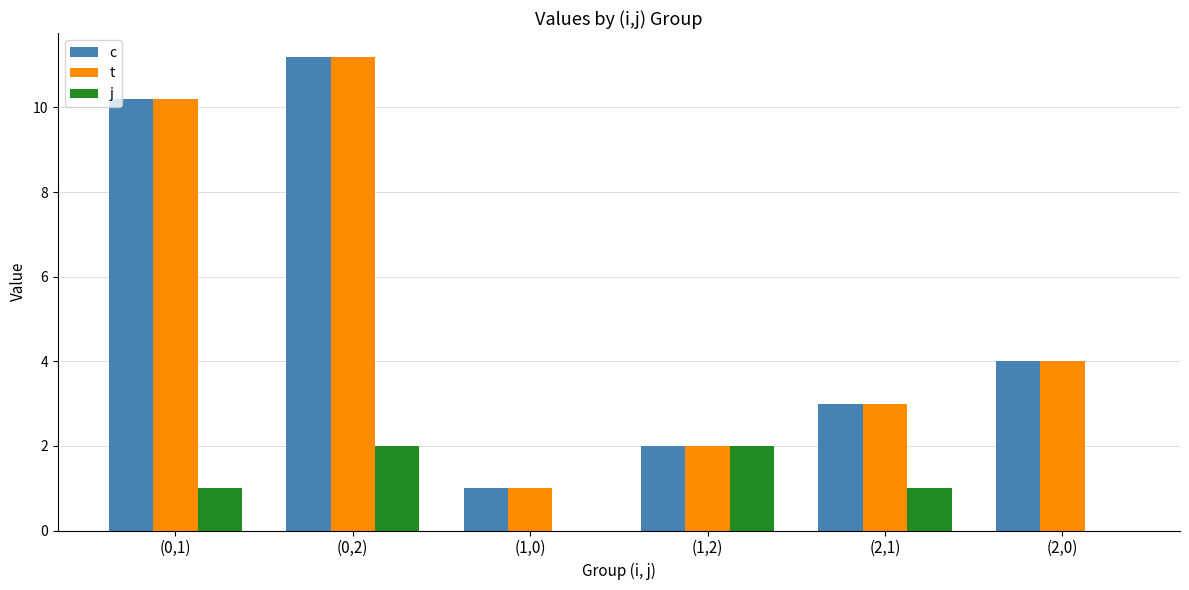

What is the sum of all j values?

6.0